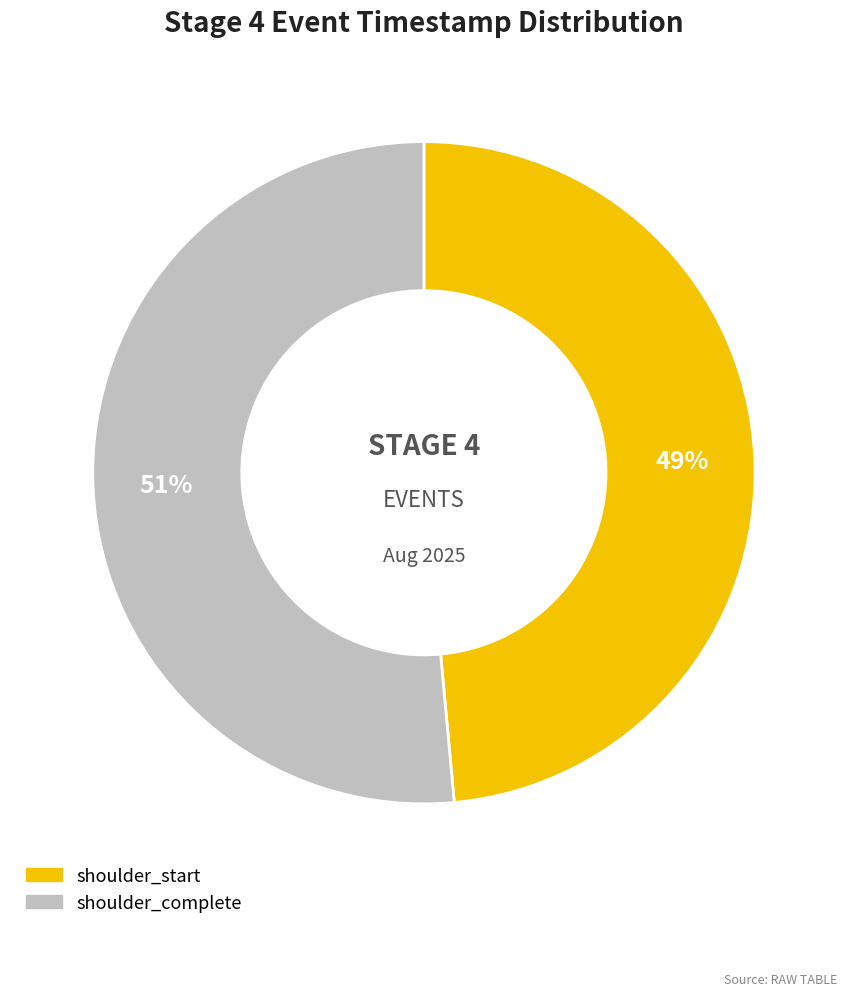

Which category has the biggest portion of the pie?

shoulder_complete